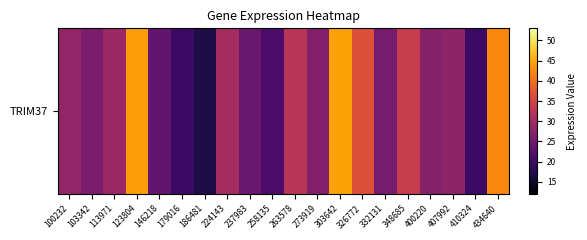

Approximately how many times larger is the value at 113971 compared to 303642?

0.7